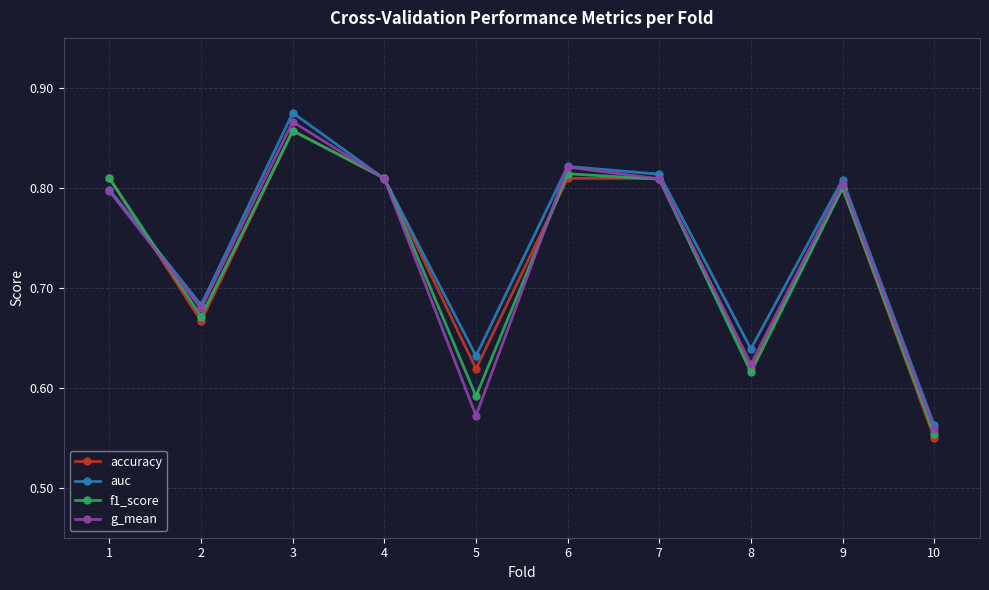

Which label corresponds to the largest value in the chart?

3